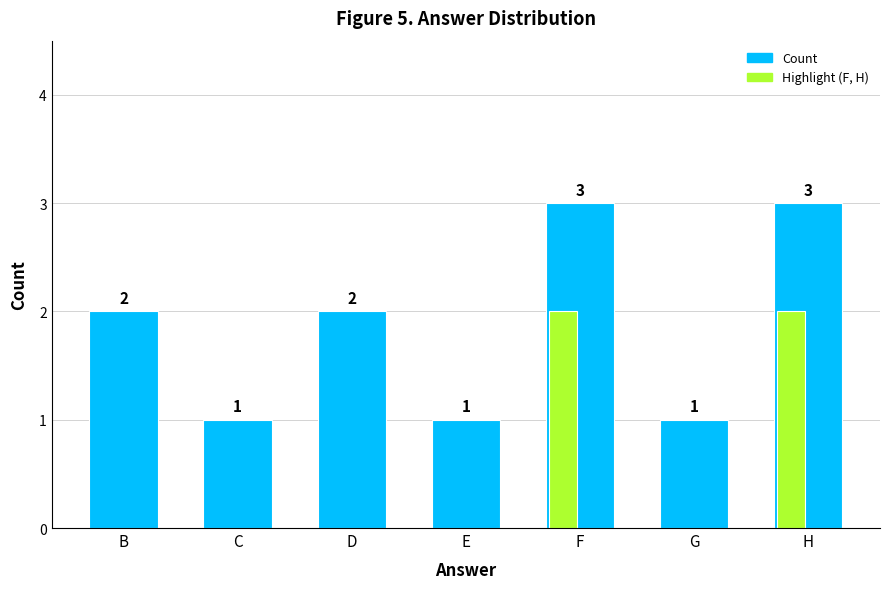

Reading left to right, transcribe all the data shown in this chart.

B=2	C=1	D=2	E=1	F=3	G=1	H=3